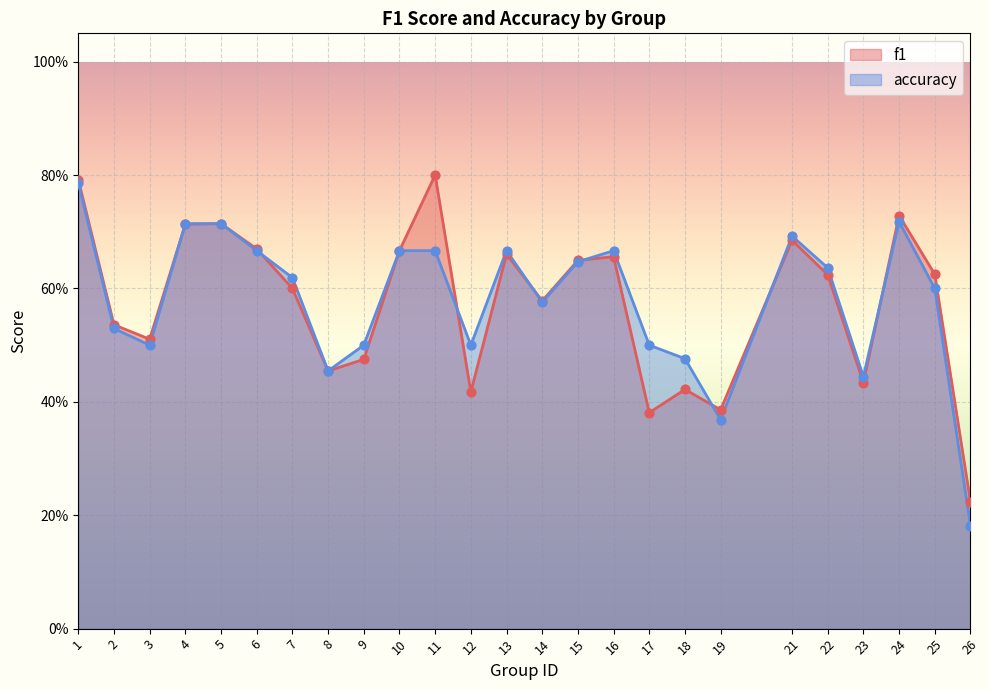

What are all the series names shown in the legend?

f1, accuracy